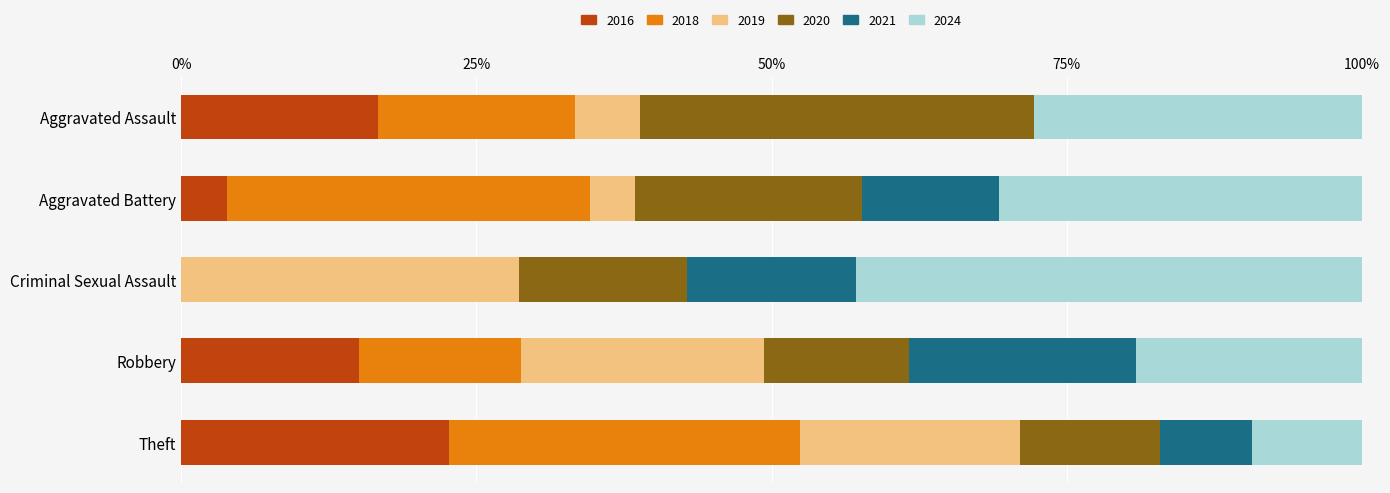

What is the maximum value for 2016?

22.7